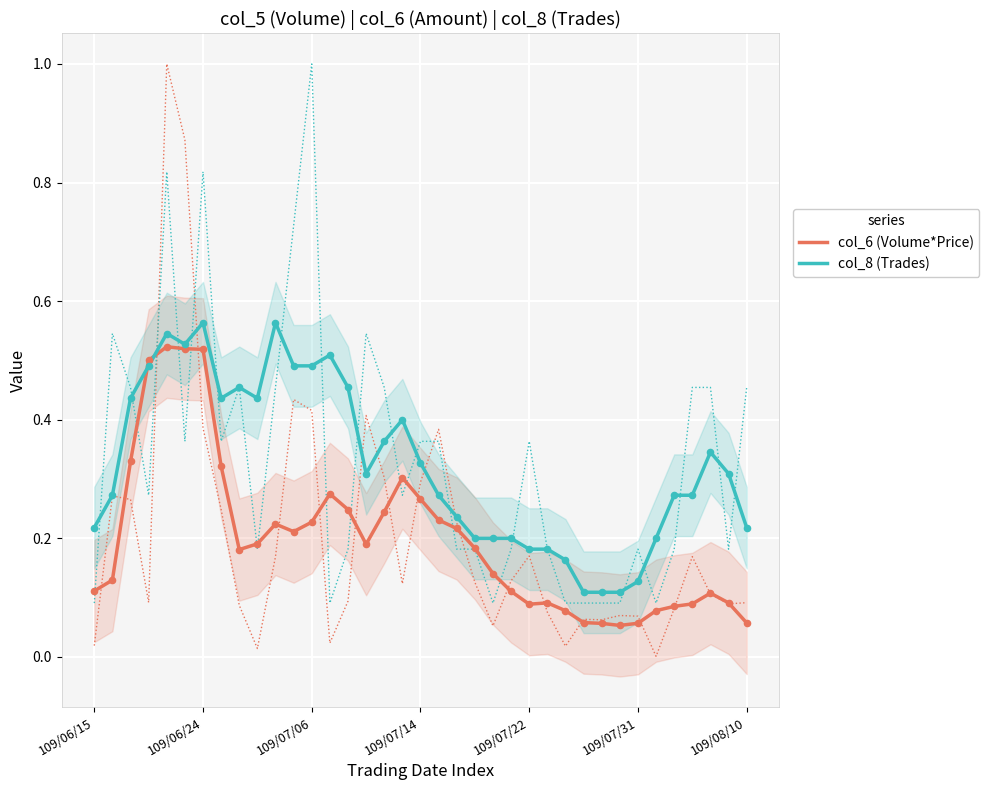

Which series reaches the minimum Y coordinate?

col_6 (Volume*Price)